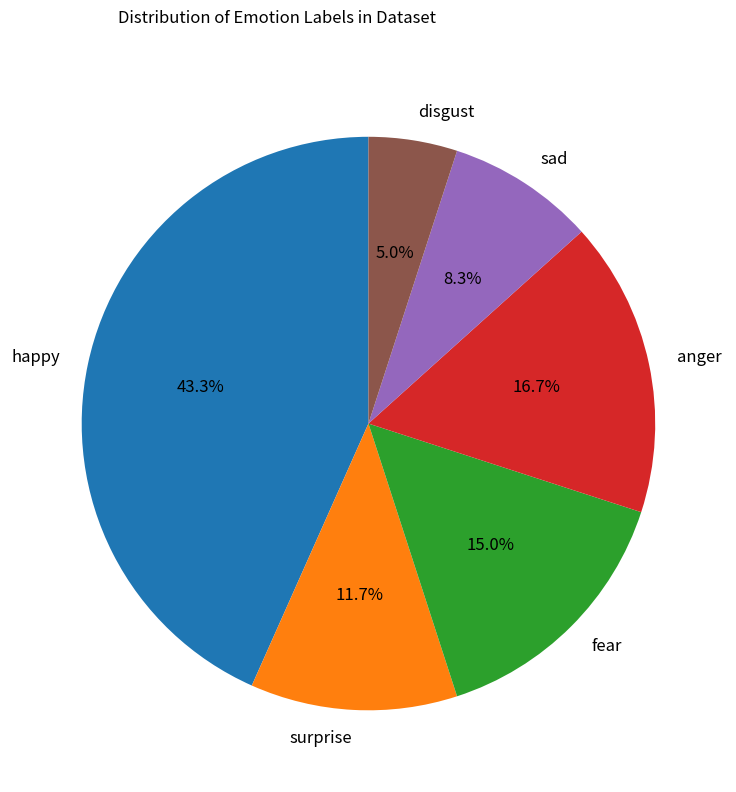

How many slices are in this pie chart?

6